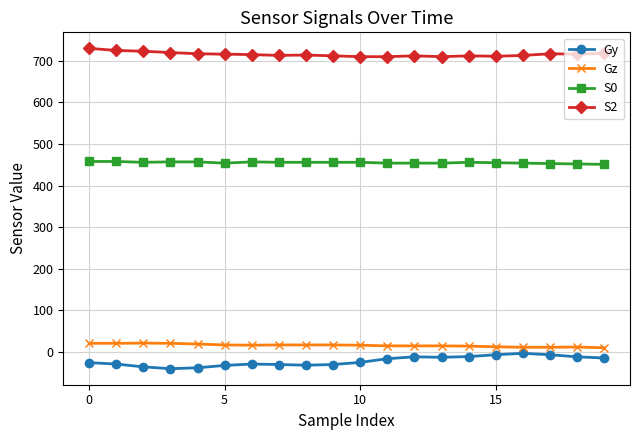

What is the minimum value shown in the chart?

-40.3